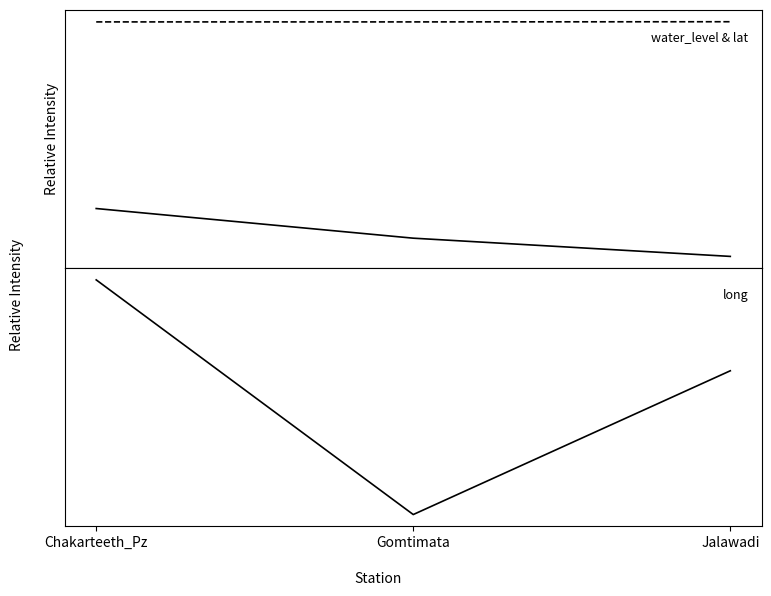

Which category has the highest value in the lat series?

Jalawadi